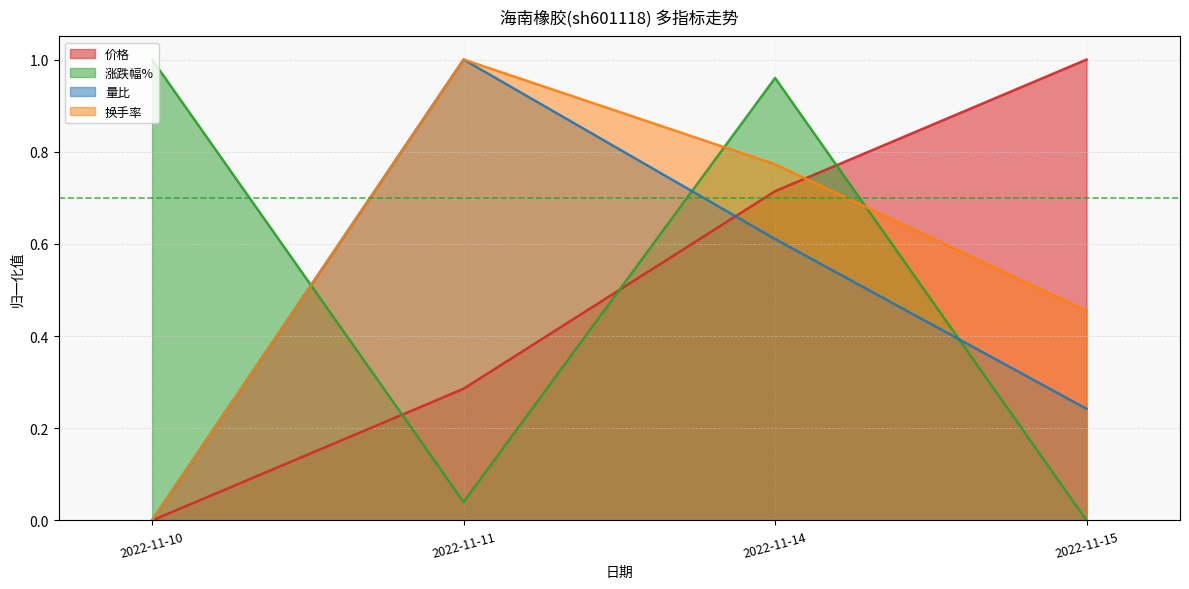

Is it true that 换手率 equals 1.2 at 2022-11-14?

False